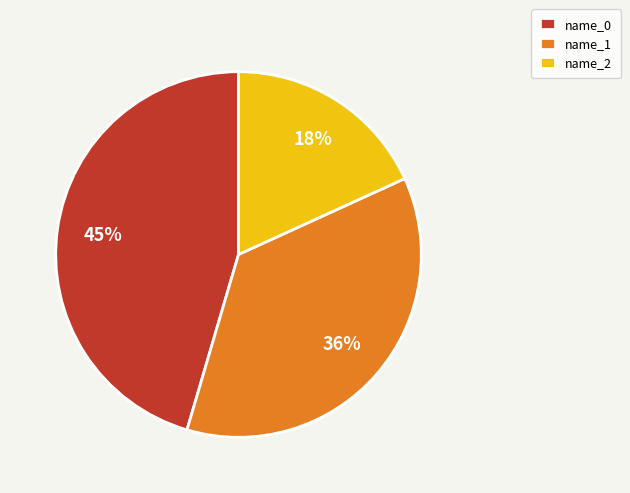

Which has a higher value, name_1 or name_0?

name_0